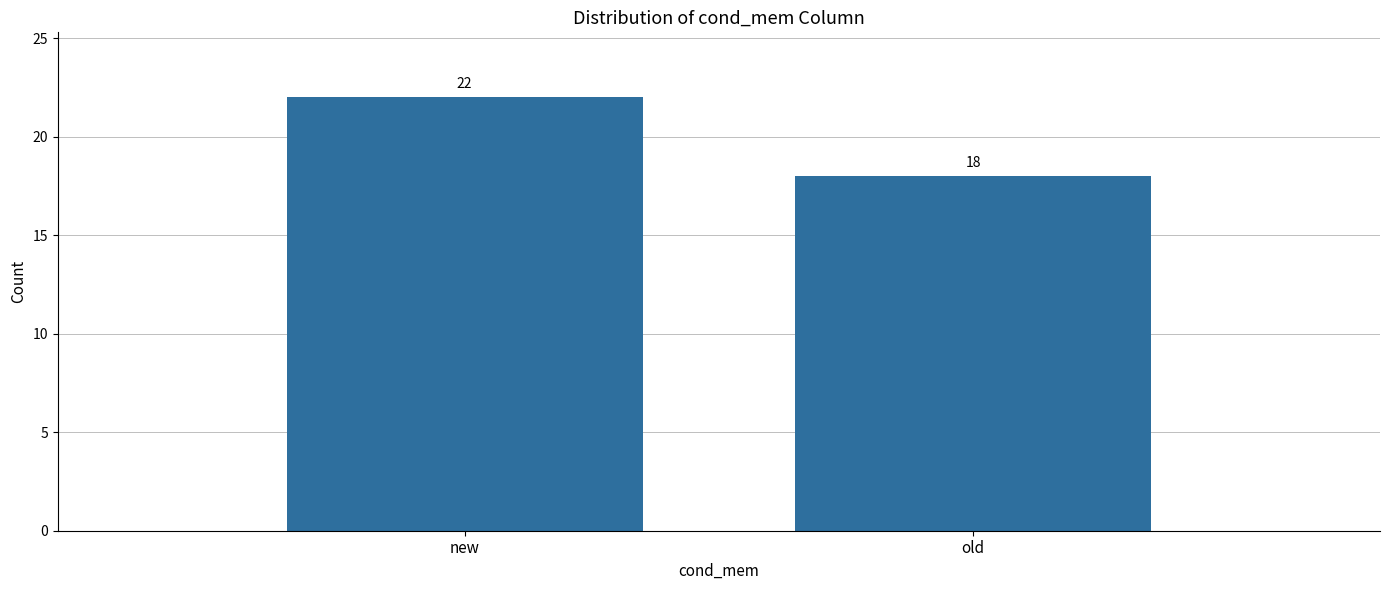

List the labels in order of value, largest first.

new, old